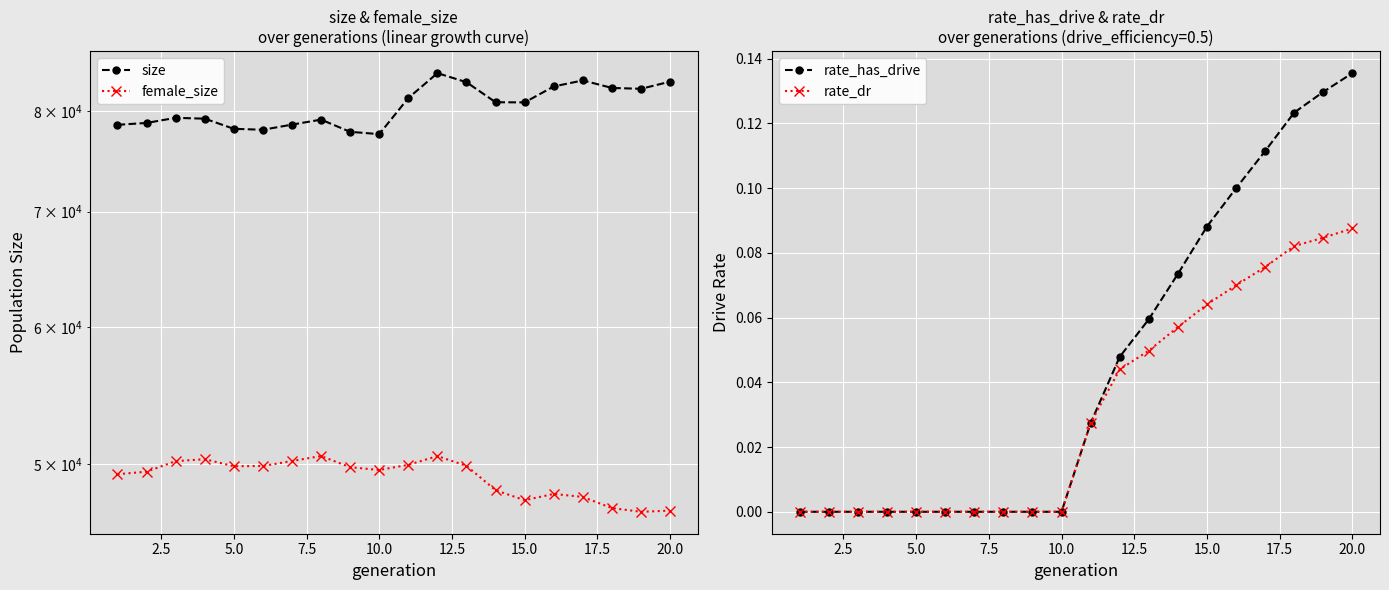

Reading left to right, extract all data points from this chart.

size: 78569.0	78766.0	79304.0	79215.0	78153.0	78053.0	78591.0	79115.0	77839.0	77600.0	81424.0	84169.0	83157.0	80969.0	80951.0	82689.0	83355.0	82525.0	82430.0	83220.0
female_size: 49335.0	49501.0	50202.0	50332.0	49862.0	49877.0	50211.0	50545.0	49797.0	49615.0	49955.0	50541.0	49889.0	48292.0	47658.0	48056.0	47863.0	47158.0	46927.0	47000.0
rate_has_drive: 0.0	0.0	0.0	0.0	0.0	0.0	0.0	0.0	0.0	0.0	0.0	0.0	0.1	0.1	0.1	0.1	0.1	0.1	0.1	0.1
rate_dr: 0.0	0.0	0.0	0.0	0.0	0.0	0.0	0.0	0.0	0.0	0.0	0.0	0.0	0.1	0.1	0.1	0.1	0.1	0.1	0.1